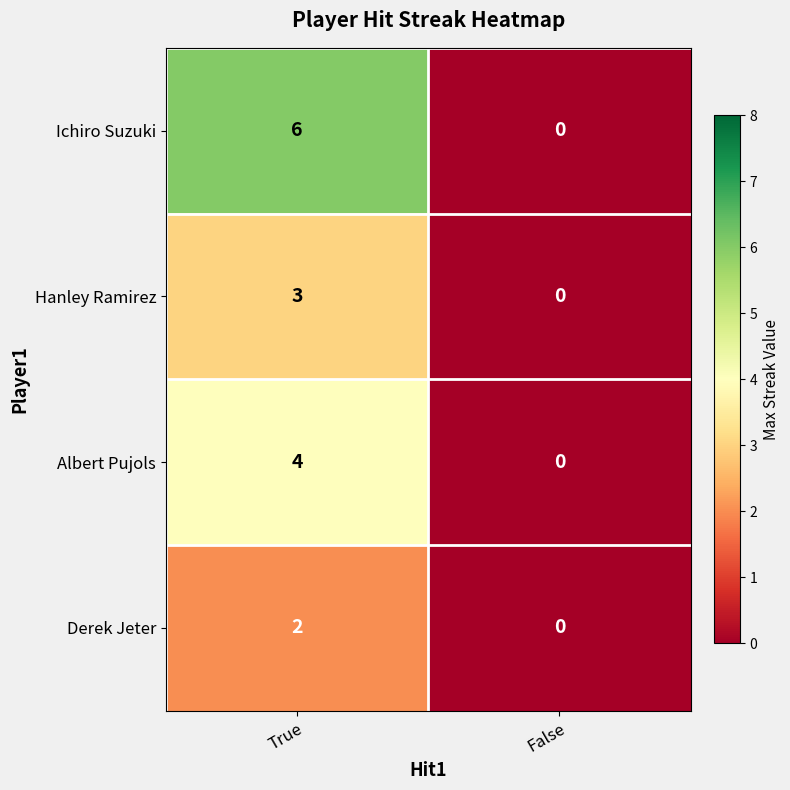

What is the average value of the Ichiro Suzuki series?

3